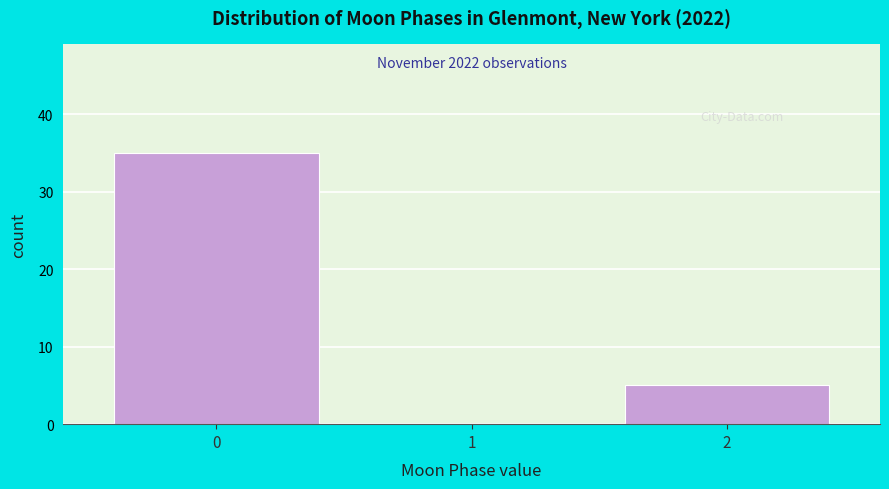

What is the sum of all values?

40